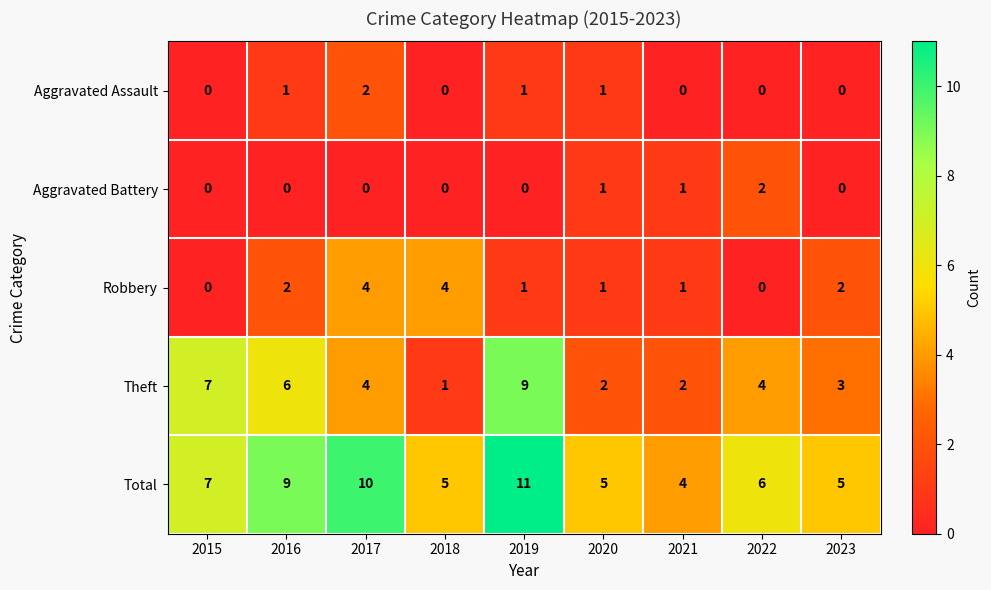

Which series has the largest range (max minus min)?

Theft